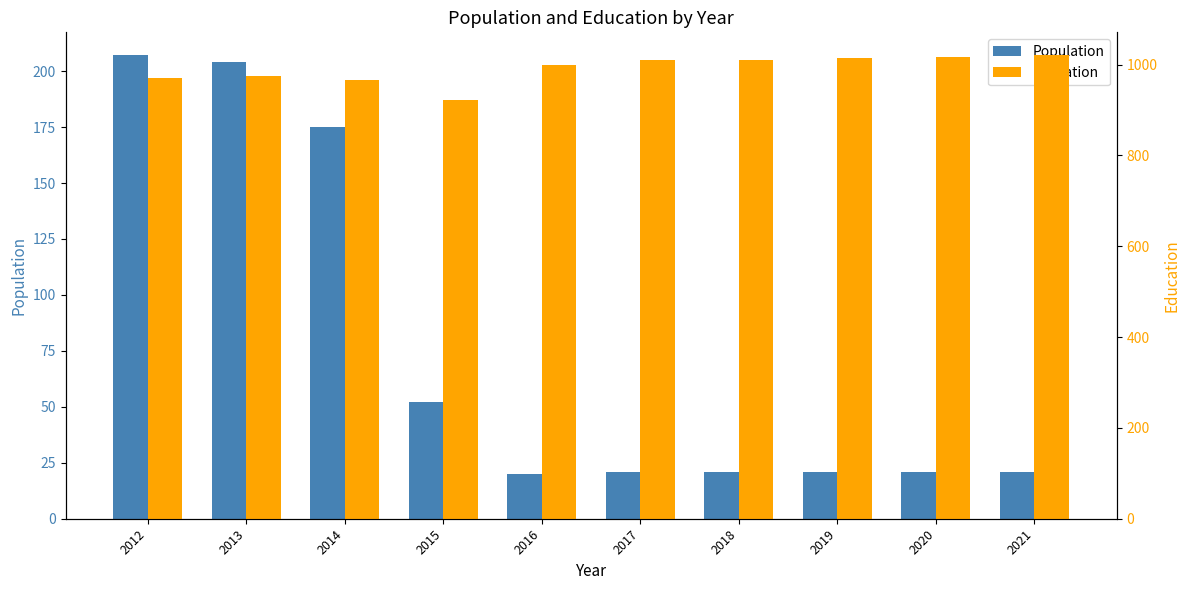

What is the value of the Education bar at the 8th from the left?

1014